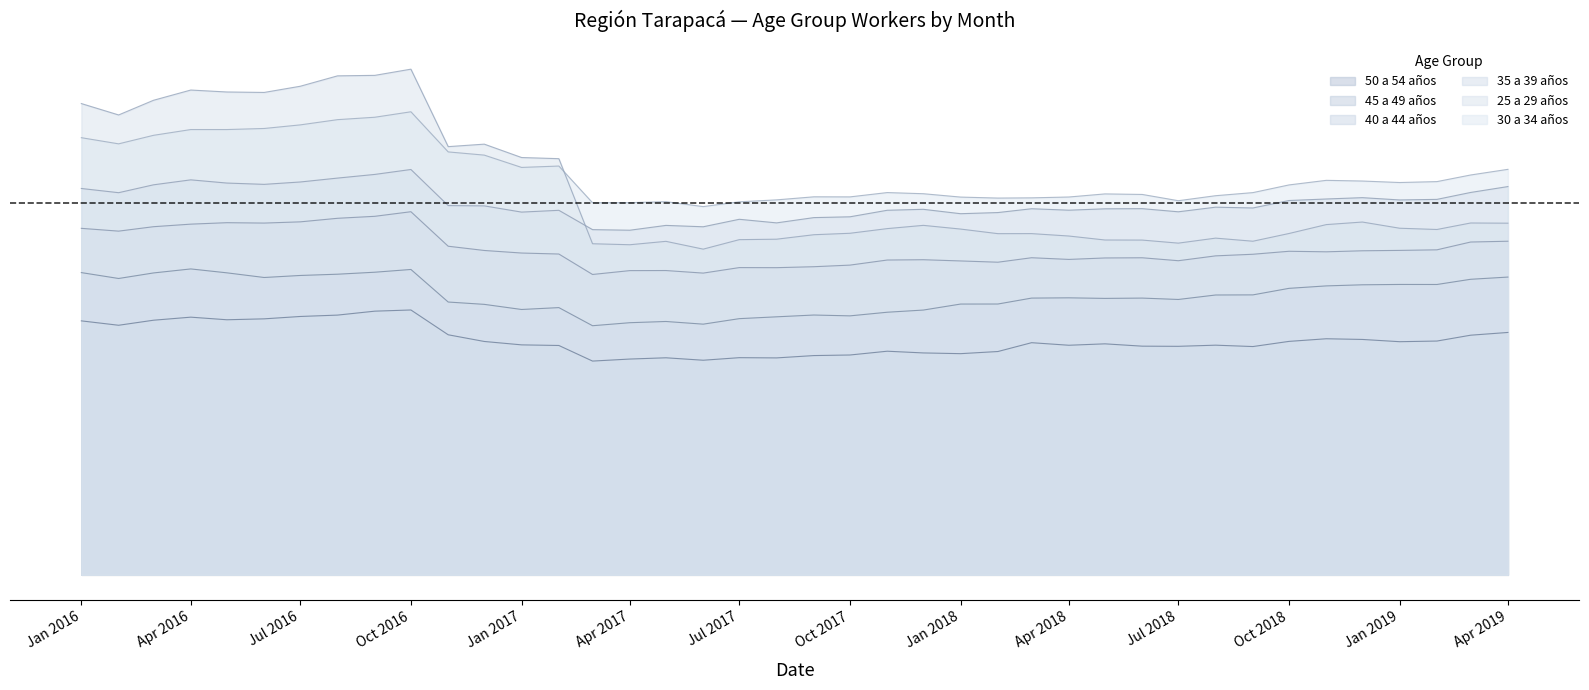

How many interior local peaks does the 30 a 34 años series have?

7